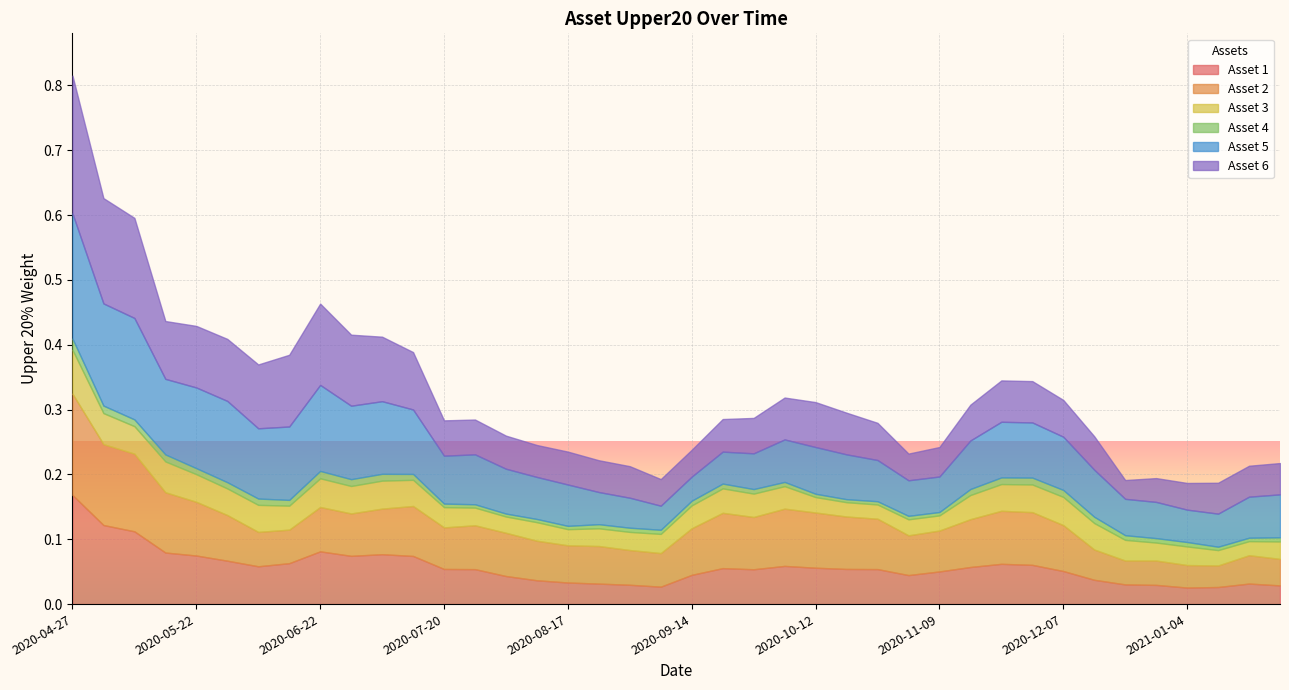

At 2020-10-12, list the series in order from smallest to largest.

Asset 4, Asset 3, Asset 1, Asset 6, Asset 5, Asset 2